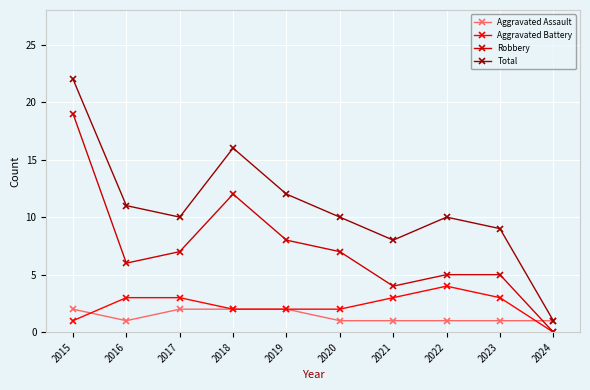

True or false: Total and Aggravated Battery intersect in this chart.

False